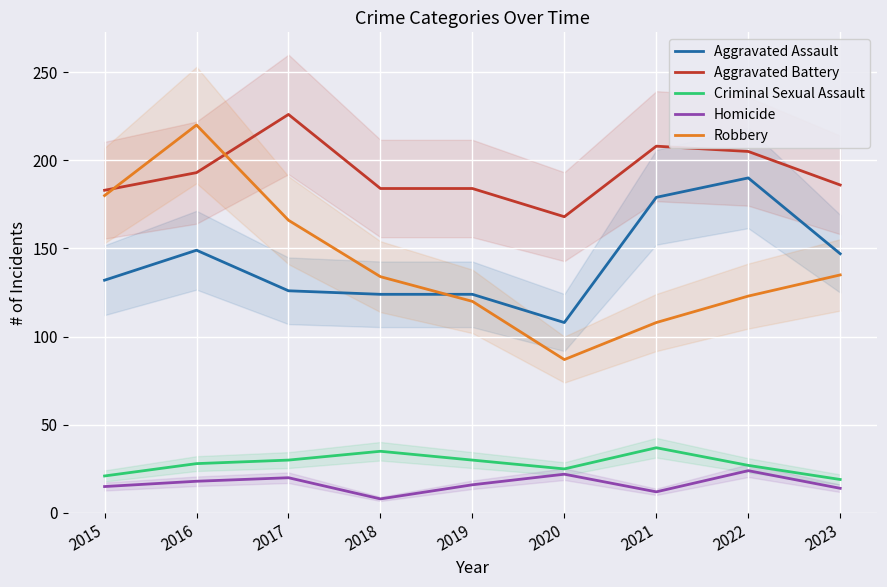

Reading right to left, transcribe all the data shown in this chart.

Aggravated Assault: 147	190	179	108	124	124	126	149	132
Aggravated Battery: 186	205	208	168	184	184	226	193	183
Criminal Sexual Assault: 19	27	37	25	30	35	30	28	21
Homicide: 14	24	12	22	16	8	20	18	15
Robbery: 135	123	108	87	120	134	166	220	180